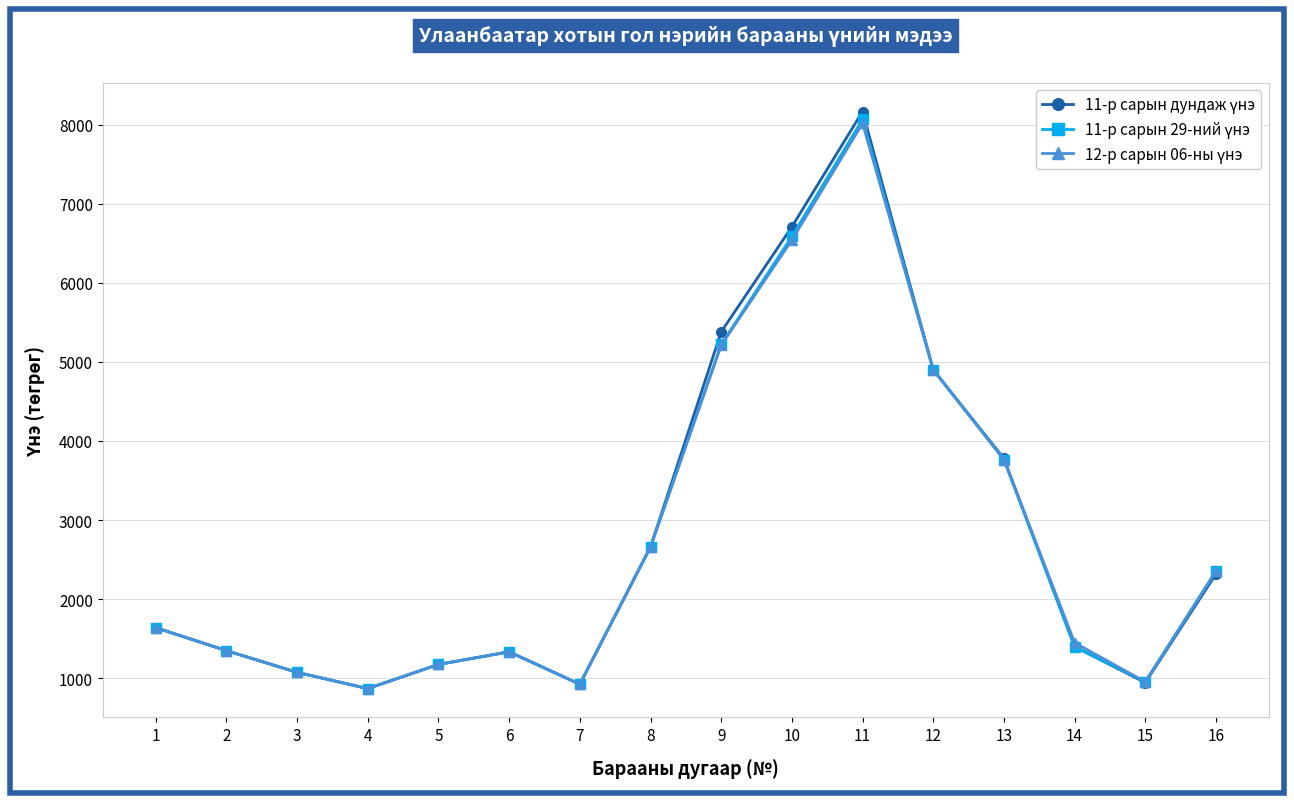

At which category is the sum across all series the highest?

11